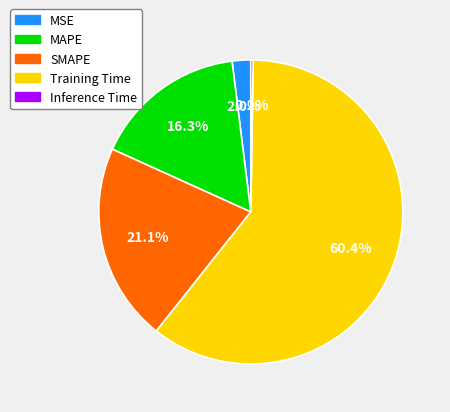

Is it true that Training Time is 70% of the pie?

False